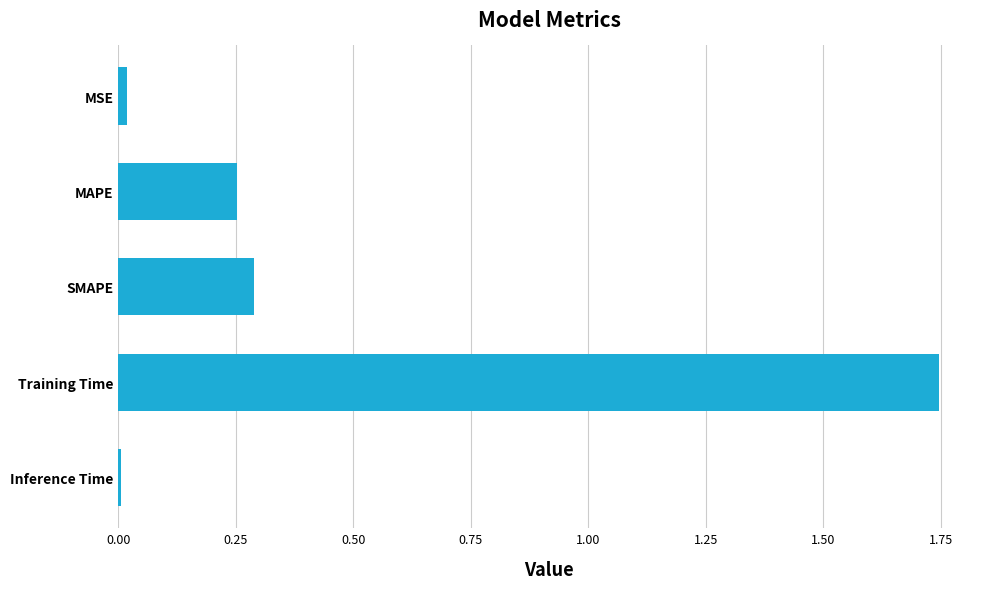

The value at Inference Time is 0.0. True or false?

True